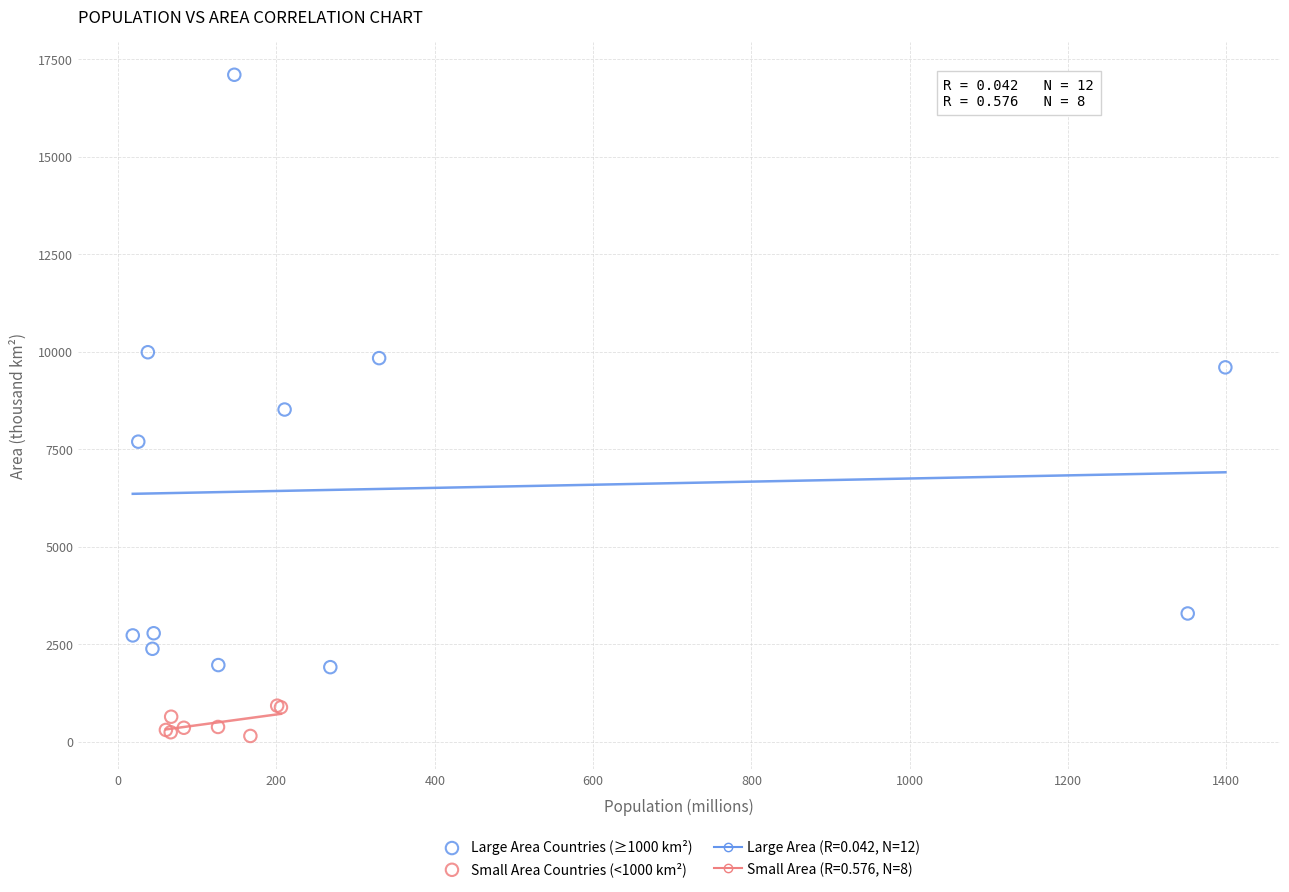

Which series has the largest Y range (max minus min)?

Large Area Countries (≥1000 km²)